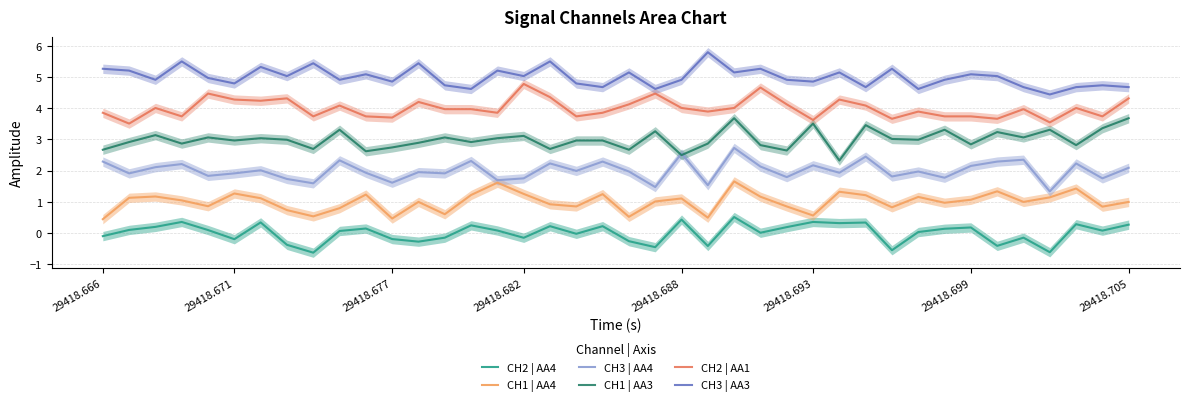

What is the highest value of the CH3 | AA3 series?

5.8